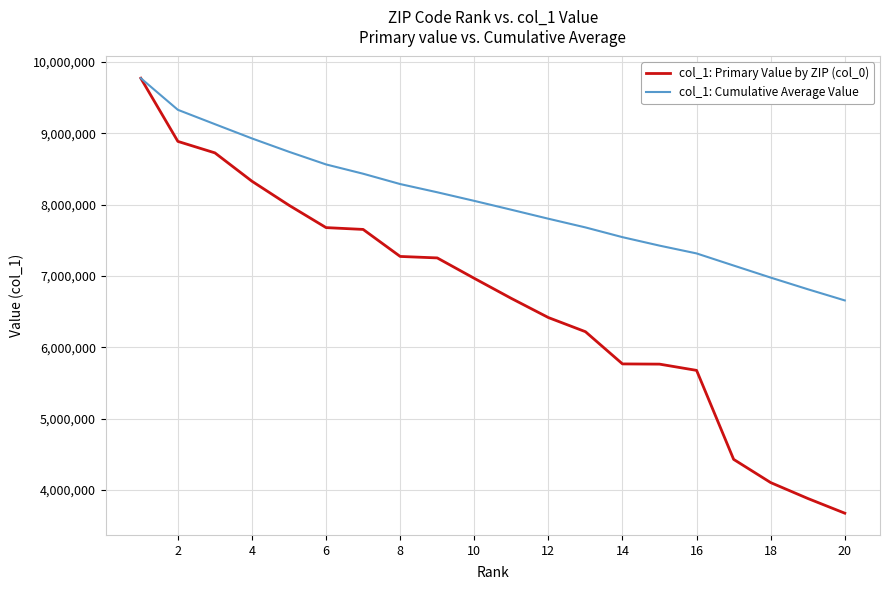

List the series in order of their overall mean, highest first.

col_1: Cumulative Average Value, col_1: Primary Value by ZIP (col_0)